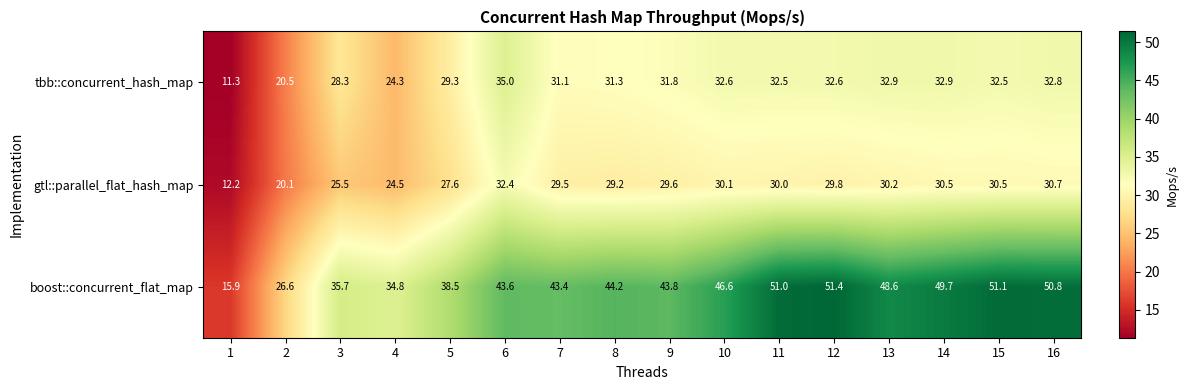

What is the sum of the gtl::parallel_flat_hash_map values at 12 and 8?

59.0